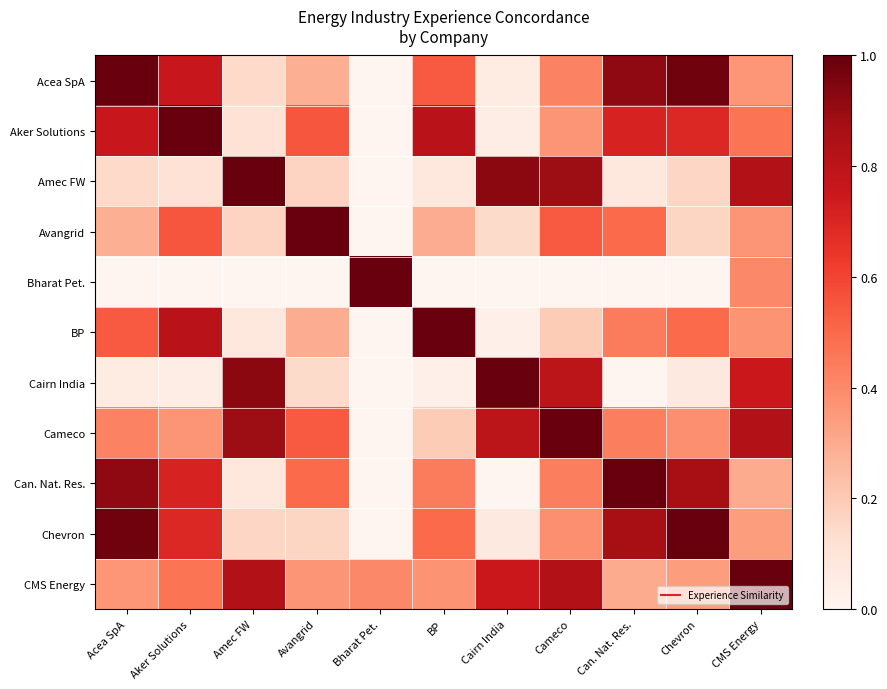

Reading right to left, what are all the values shown in this chart?

Acea SpA: CMS Energy=0.4	Chevron=1.0	Can. Nat. Res.=0.9	Cameco=0.4	Cairn India=0.1	BP=0.5	Bharat Pet.=0.0	Avangrid=0.3	Amec FW=0.1	Aker Solutions=0.8	Acea SpA=1.0
Aker Solutions: CMS Energy=0.5	Chevron=0.7	Can. Nat. Res.=0.7	Cameco=0.4	Cairn India=0.0	BP=0.8	Bharat Pet.=0.0	Avangrid=0.6	Amec FW=0.1	Aker Solutions=1.0	Acea SpA=0.8
Amec FW: CMS Energy=0.8	Chevron=0.2	Can. Nat. Res.=0.1	Cameco=0.9	Cairn India=0.9	BP=0.1	Bharat Pet.=0.0	Avangrid=0.2	Amec FW=1.0	Aker Solutions=0.1	Acea SpA=0.1
Avangrid: CMS Energy=0.4	Chevron=0.2	Can. Nat. Res.=0.5	Cameco=0.5	Cairn India=0.1	BP=0.3	Bharat Pet.=0.0	Avangrid=1.0	Amec FW=0.2	Aker Solutions=0.6	Acea SpA=0.3
Bharat Pet.: CMS Energy=0.4	Chevron=0.0	Can. Nat. Res.=0.0	Cameco=0.0	Cairn India=0.0	BP=0.0	Bharat Pet.=1.0	Avangrid=0.0	Amec FW=0.0	Aker Solutions=0.0	Acea SpA=0.0
BP: CMS Energy=0.4	Chevron=0.5	Can. Nat. Res.=0.4	Cameco=0.2	Cairn India=0.0	BP=1.0	Bharat Pet.=0.0	Avangrid=0.3	Amec FW=0.1	Aker Solutions=0.8	Acea SpA=0.5
Cairn India: CMS Energy=0.8	Chevron=0.1	Can. Nat. Res.=0.0	Cameco=0.8	Cairn India=1.0	BP=0.0	Bharat Pet.=0.0	Avangrid=0.1	Amec FW=0.9	Aker Solutions=0.0	Acea SpA=0.1
Cameco: CMS Energy=0.8	Chevron=0.4	Can. Nat. Res.=0.4	Cameco=1.0	Cairn India=0.8	BP=0.2	Bharat Pet.=0.0	Avangrid=0.5	Amec FW=0.9	Aker Solutions=0.4	Acea SpA=0.4
Can. Nat. Res.: CMS Energy=0.3	Chevron=0.9	Can. Nat. Res.=1.0	Cameco=0.4	Cairn India=0.0	BP=0.4	Bharat Pet.=0.0	Avangrid=0.5	Amec FW=0.1	Aker Solutions=0.7	Acea SpA=0.9
Chevron: CMS Energy=0.3	Chevron=1.0	Can. Nat. Res.=0.9	Cameco=0.4	Cairn India=0.1	BP=0.5	Bharat Pet.=0.0	Avangrid=0.2	Amec FW=0.2	Aker Solutions=0.7	Acea SpA=1.0
CMS Energy: CMS Energy=1.0	Chevron=0.3	Can. Nat. Res.=0.3	Cameco=0.8	Cairn India=0.8	BP=0.4	Bharat Pet.=0.4	Avangrid=0.4	Amec FW=0.8	Aker Solutions=0.5	Acea SpA=0.4